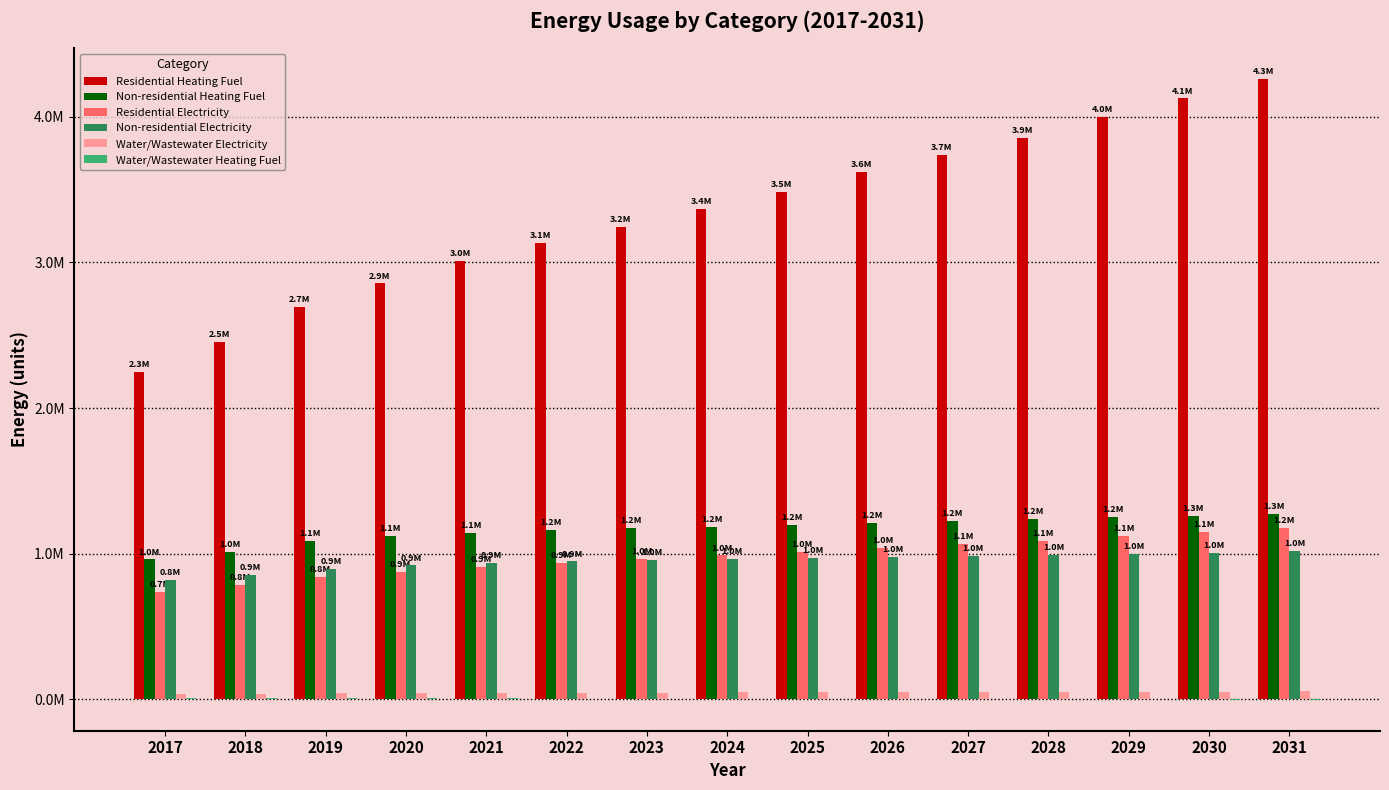

At how many categories does at least one series exceed 3393760?

7